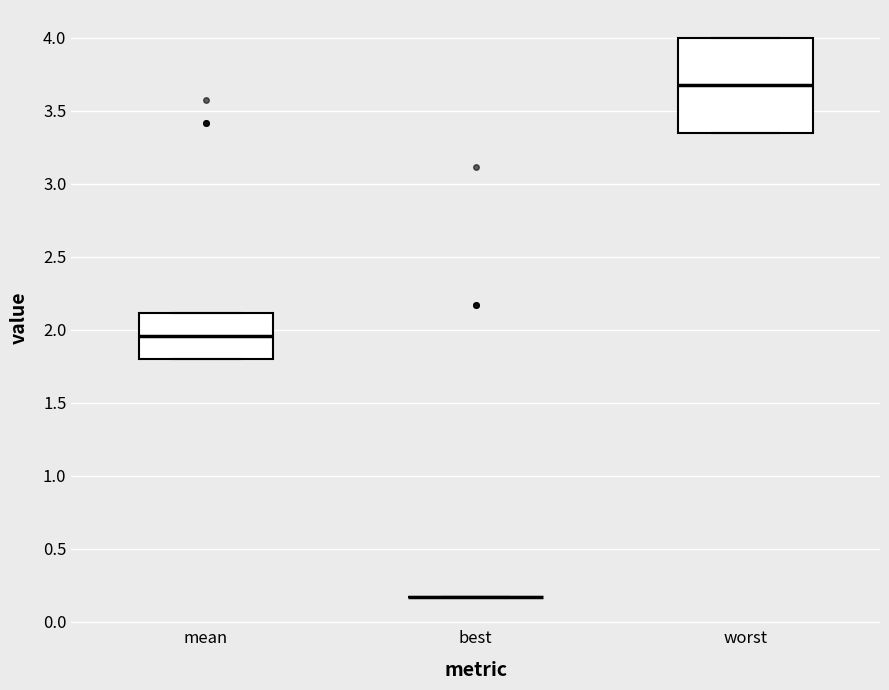

Reading left to right, read every box against the y-axis: the position of its median line, the range the box covers, and the ends of its whiskers. The values are not printed on the chart, so give them approximately, as read against the axis.

mean: median 1.95, box 1.80 to 2.10, whiskers 1.80 to 2.10
best: box collapsed to a line at 0.15, whiskers 0.15 to 0.15
worst: median 3.70, box 3.35 to 4.00, whiskers 3.35 to 4.00